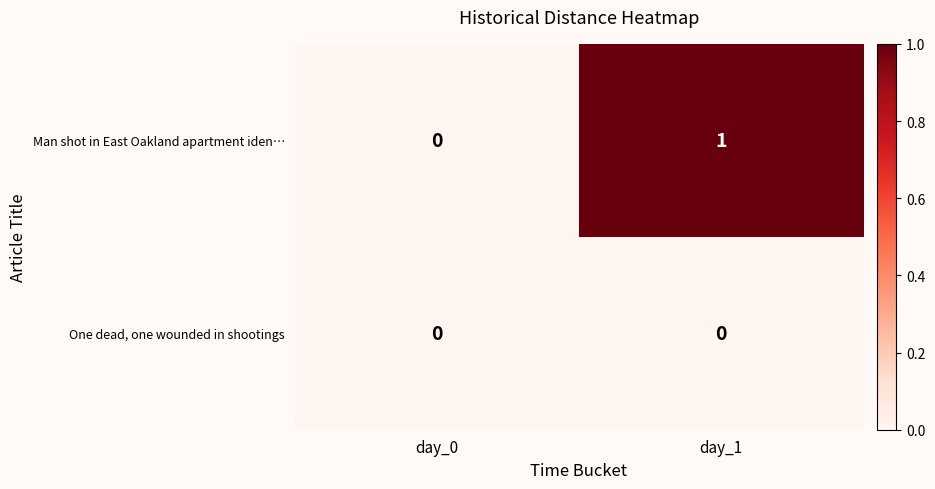

Which series has the largest total across all categories?

Man shot in East Oakland apartment iden…